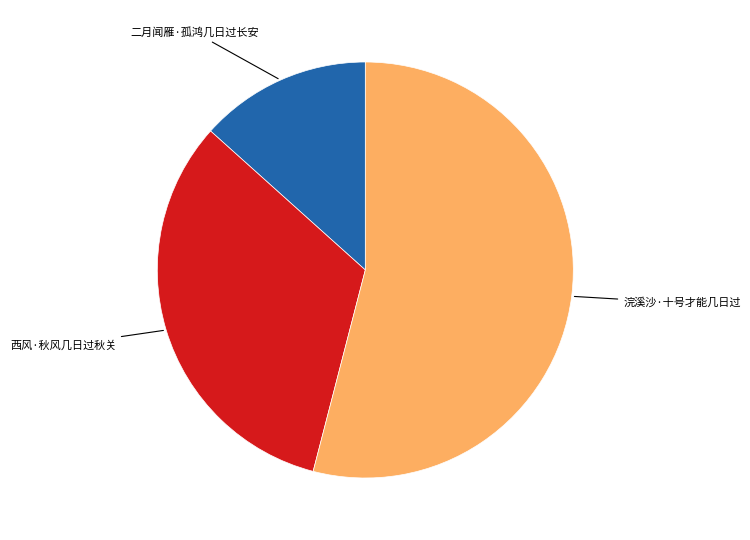

Is there any slice that represents more than half of the pie?

Yes